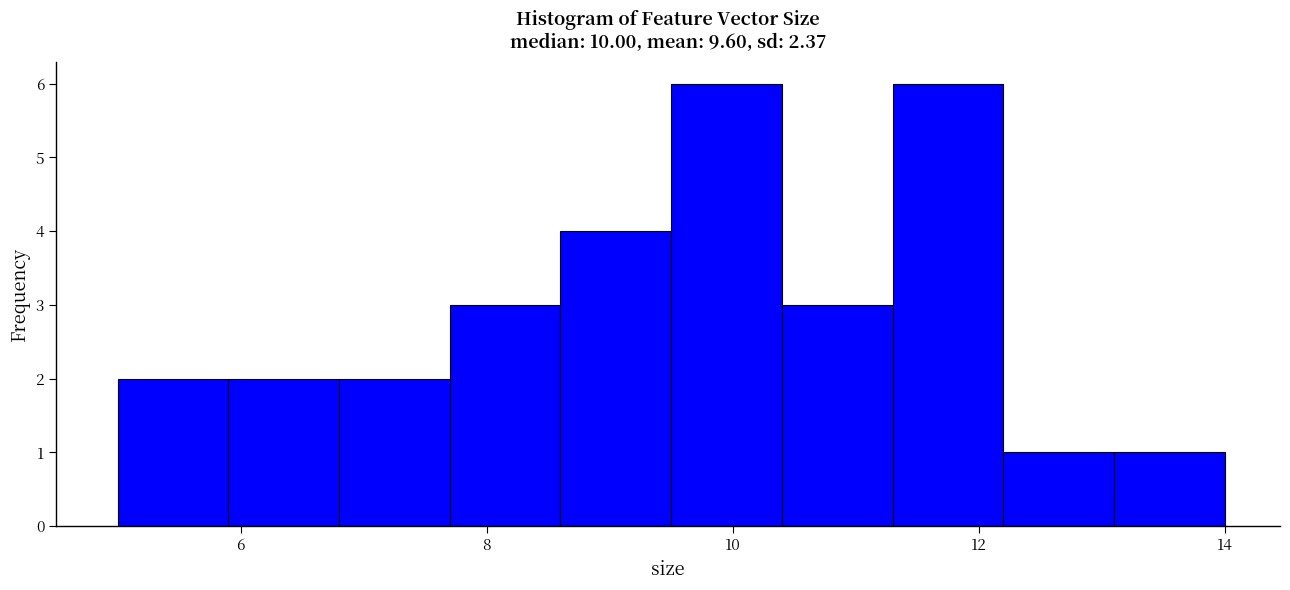

Reading left to right, transcribe this chart: for each bar, give the range it covers on the x-axis and its height. Neither the bar edges nor the heights are printed on the chart, so give them approximately, as read against the axes.

5.0 to 5.9: 2
5.9 to 6.8: 2
6.8 to 7.7: 2
7.7 to 8.6: 3
8.6 to 9.5: 4
9.5 to 10.4: 6
10.4 to 11.3: 3
11.3 to 12.2: 6
12.2 to 13.1: 1
13.1 to 14.0: 1